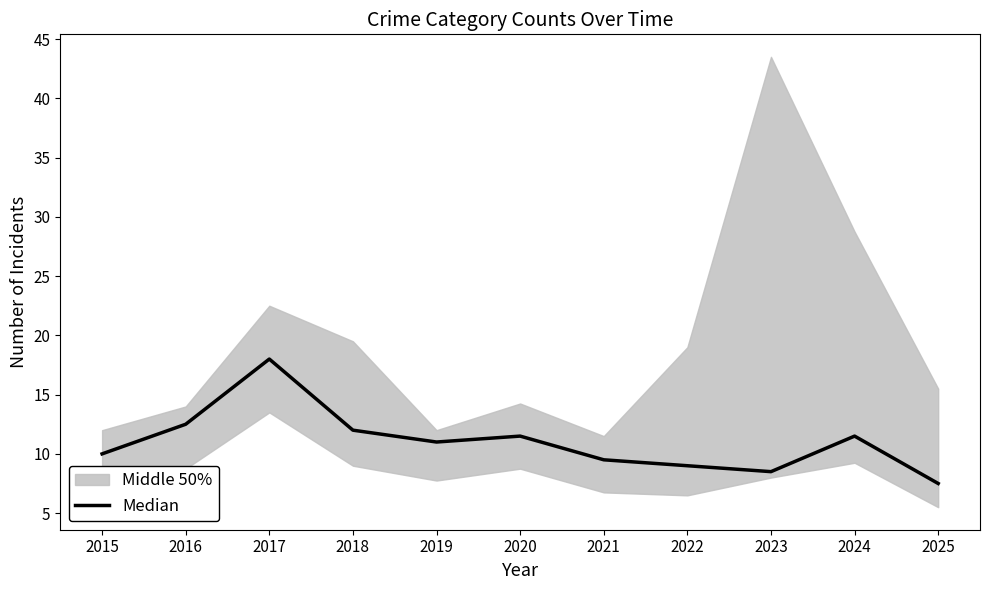

Reading left to right, transcribe all the data shown in this chart.

2015=10.0	2016=12.5	2017=18.0	2018=12.0	2019=11.0	2020=11.5	2021=9.5	2022=9.0	2023=8.5	2024=11.5	2025=7.5